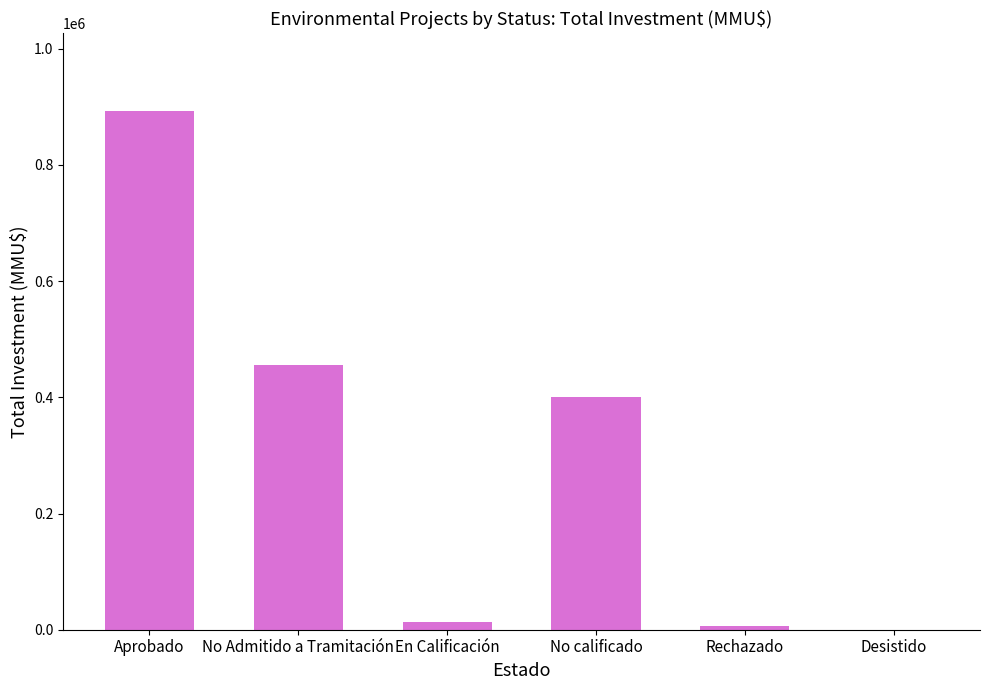

What is the sum of the values at No calificado and Rechazado?

407000